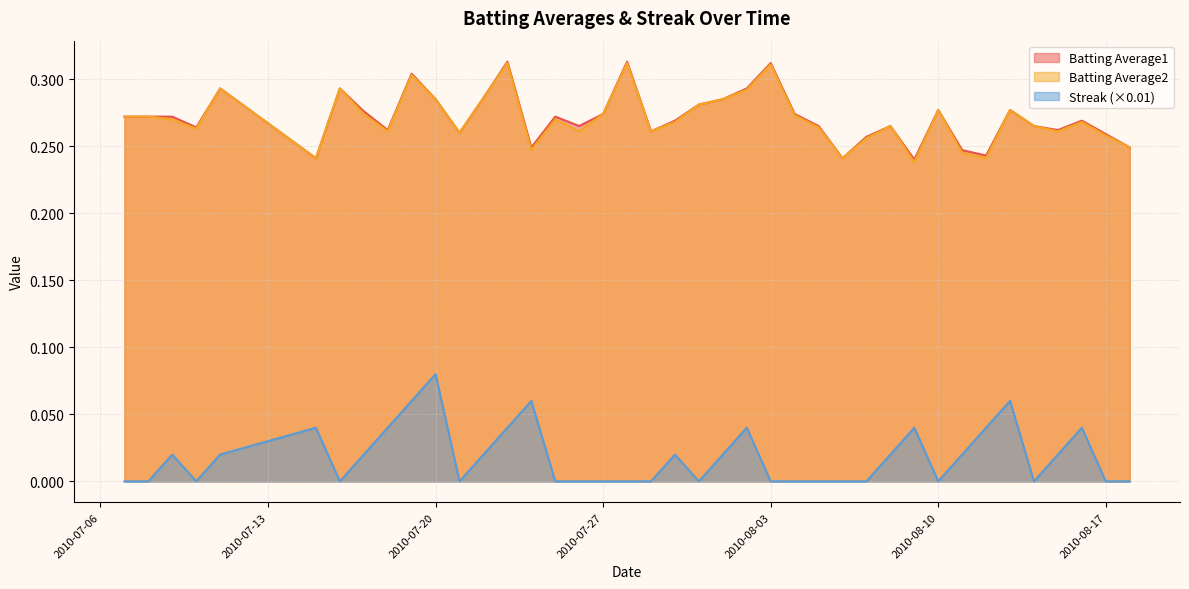

How many lines are shown in the chart?

3